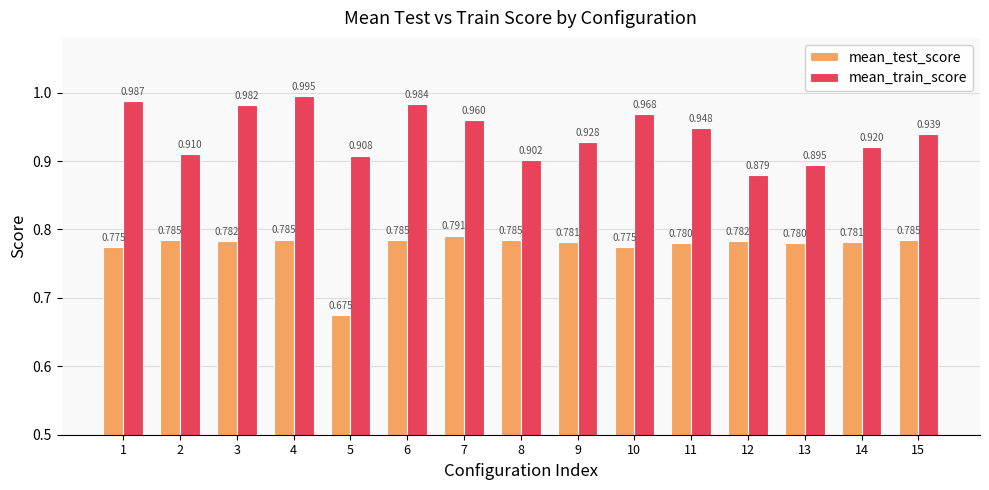

What are all the series names shown in the legend?

mean_test_score, mean_train_score